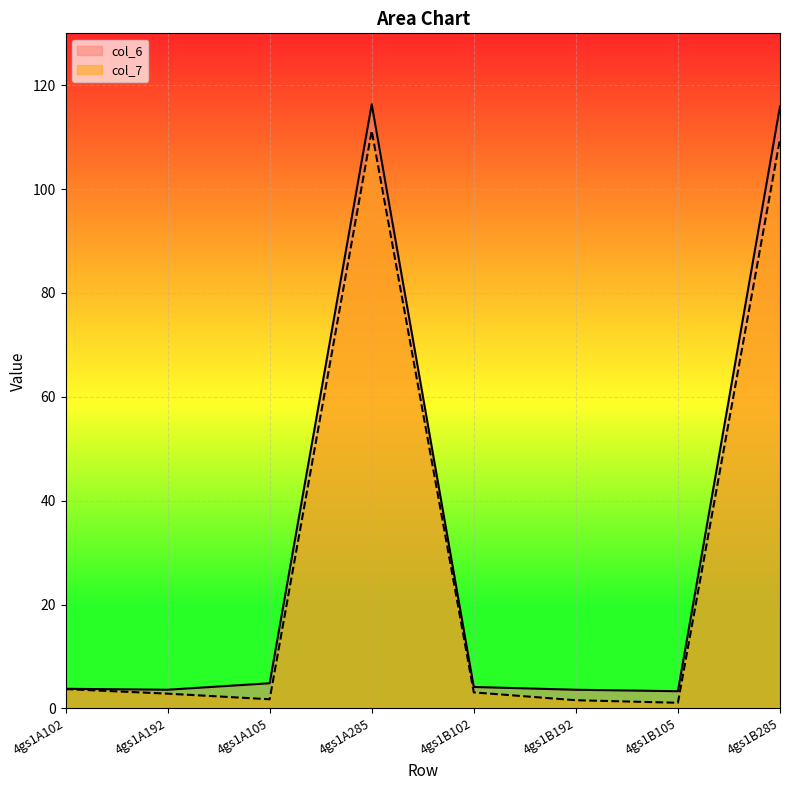

Rank the series at 4gs1A105 from highest to lowest value.

col_6, col_7